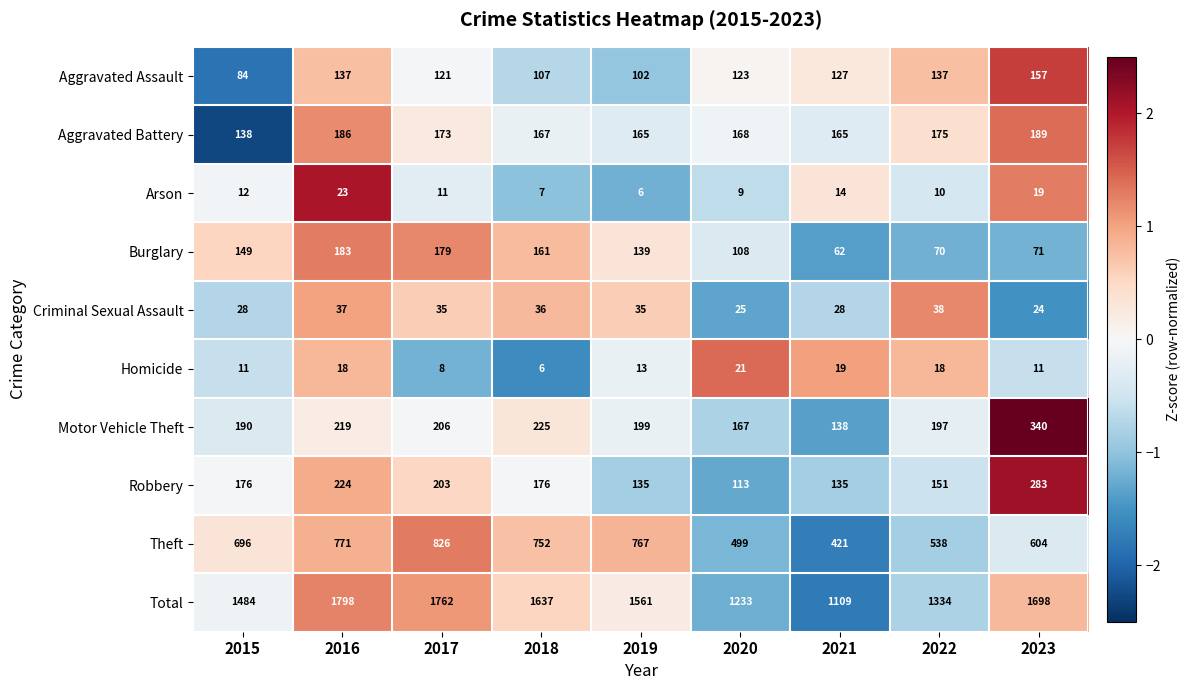

What is the sum of all Aggravated Assault values?

1095